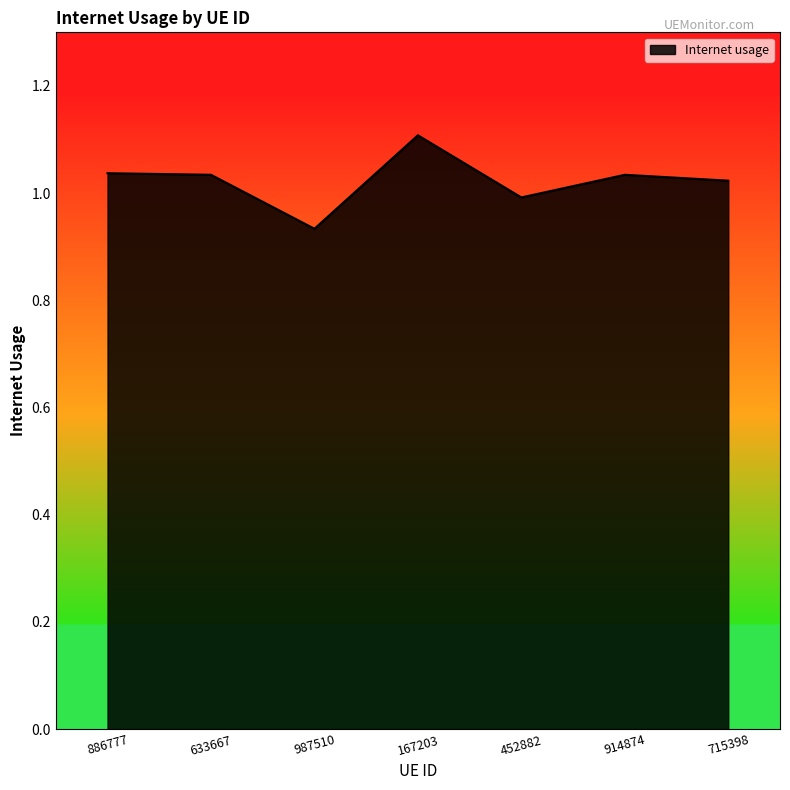

True or false: the data shows 1.1 at 167203.

True